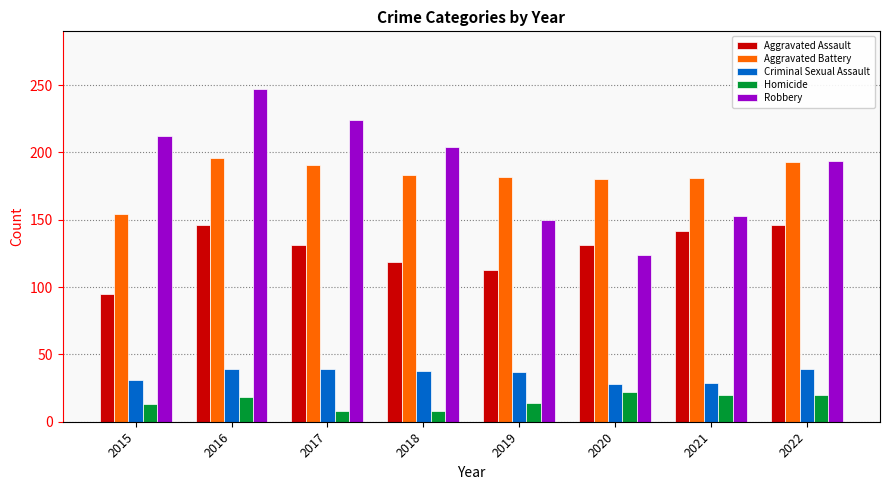

True or false: Robbery has a value of 124 at 2020.

True